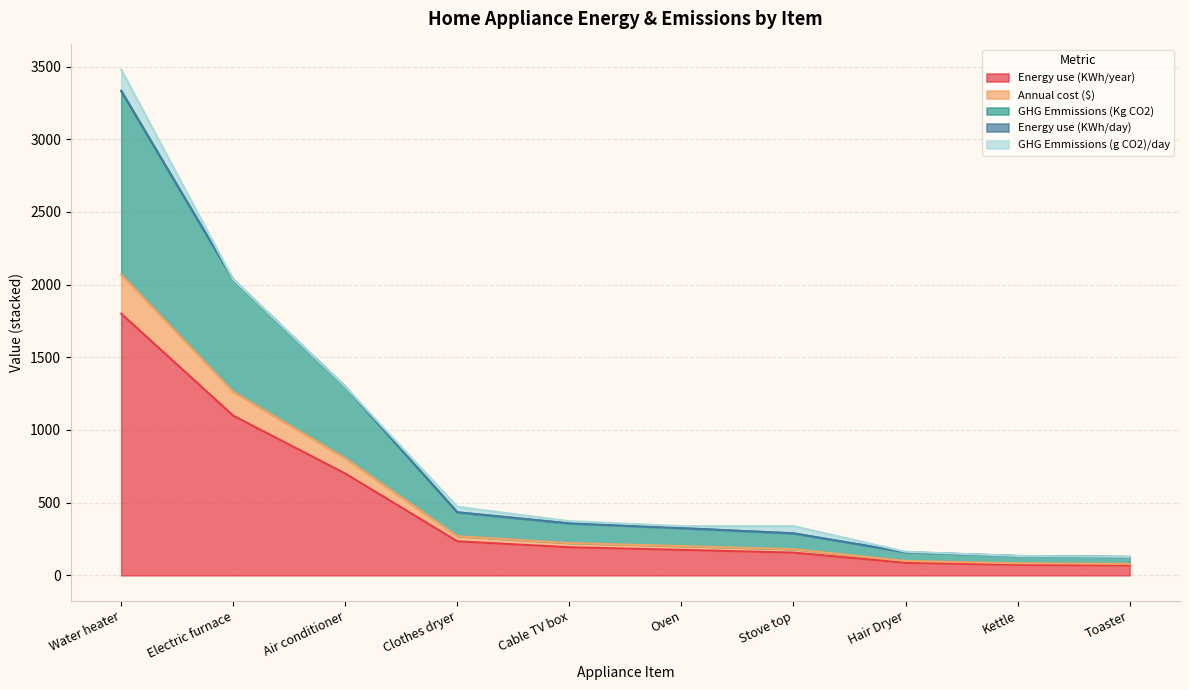

What position from the left is Cable TV box?

5